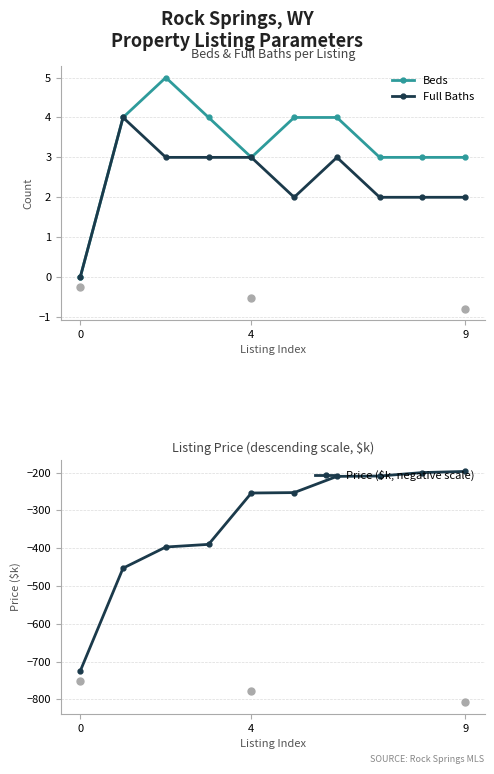

At which category is the sum across all series the highest?

9